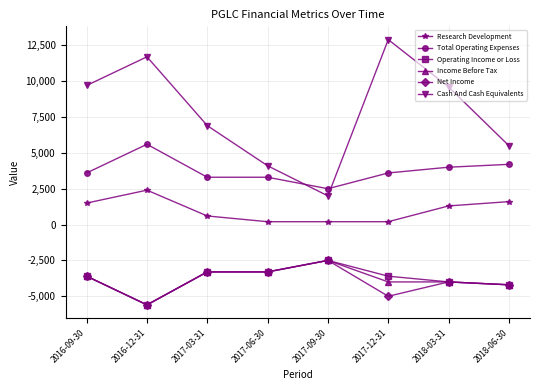

True or false: Cash And Cash Equivalents and Research Development cross at least once.

False